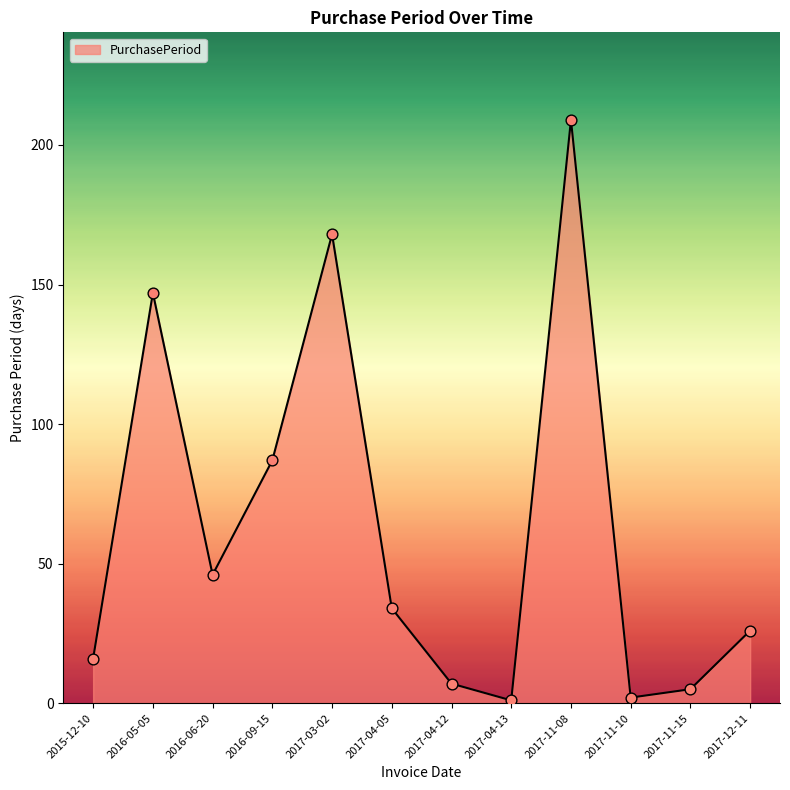

What is the ratio of the value at 2016-05-05 to the value at 2017-11-15?

29.4